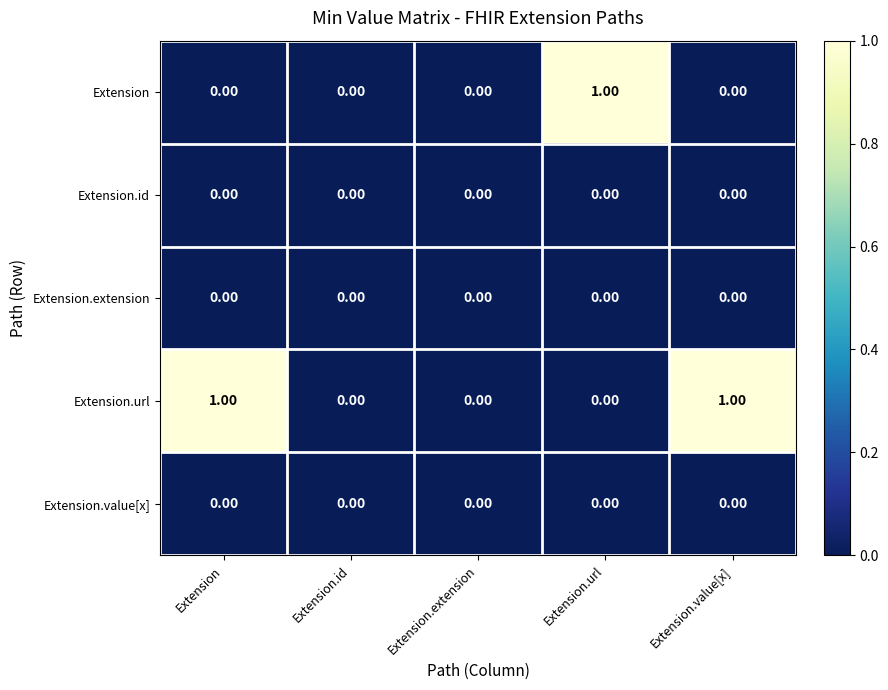

Which series has the largest total across all categories?

Extension.url